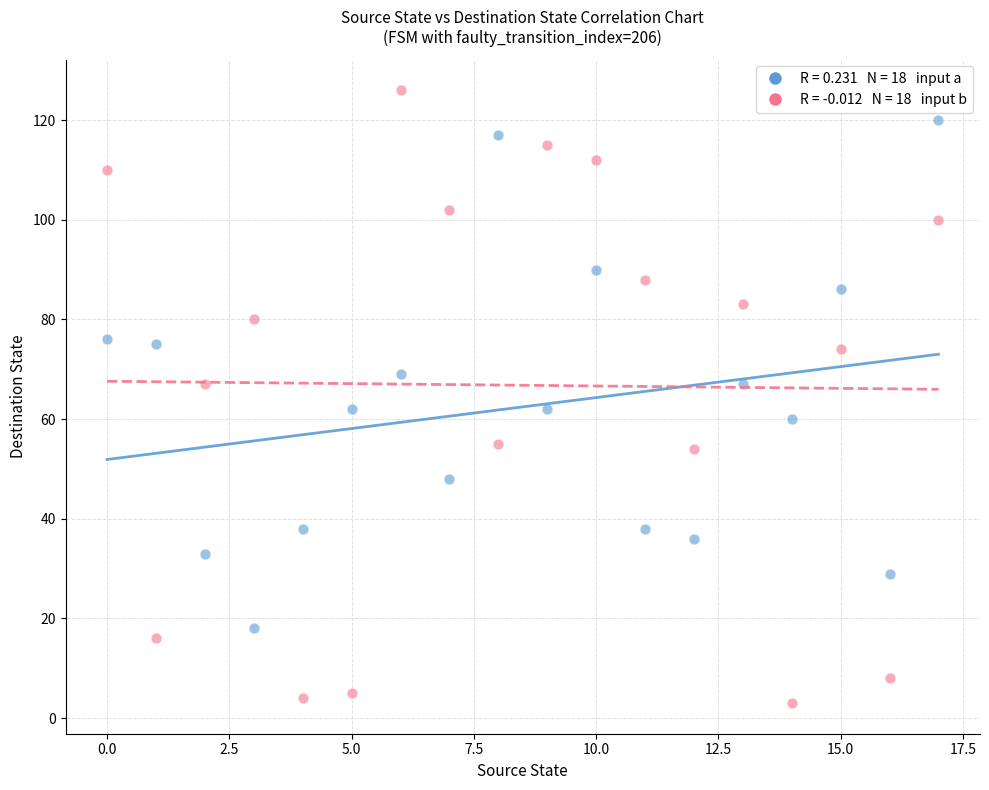

How many data points are displayed?

36